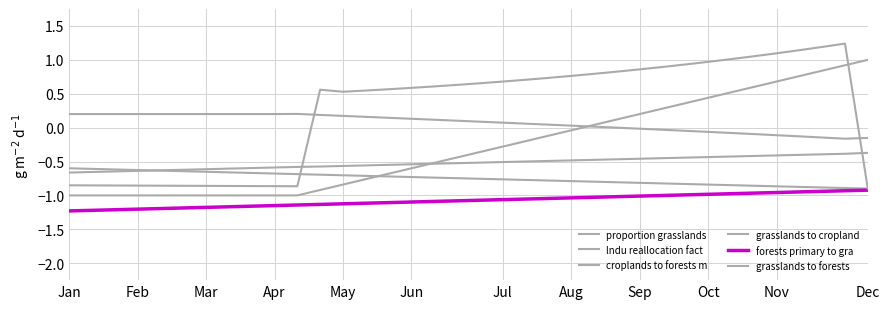

How many lines are shown in the chart?

6